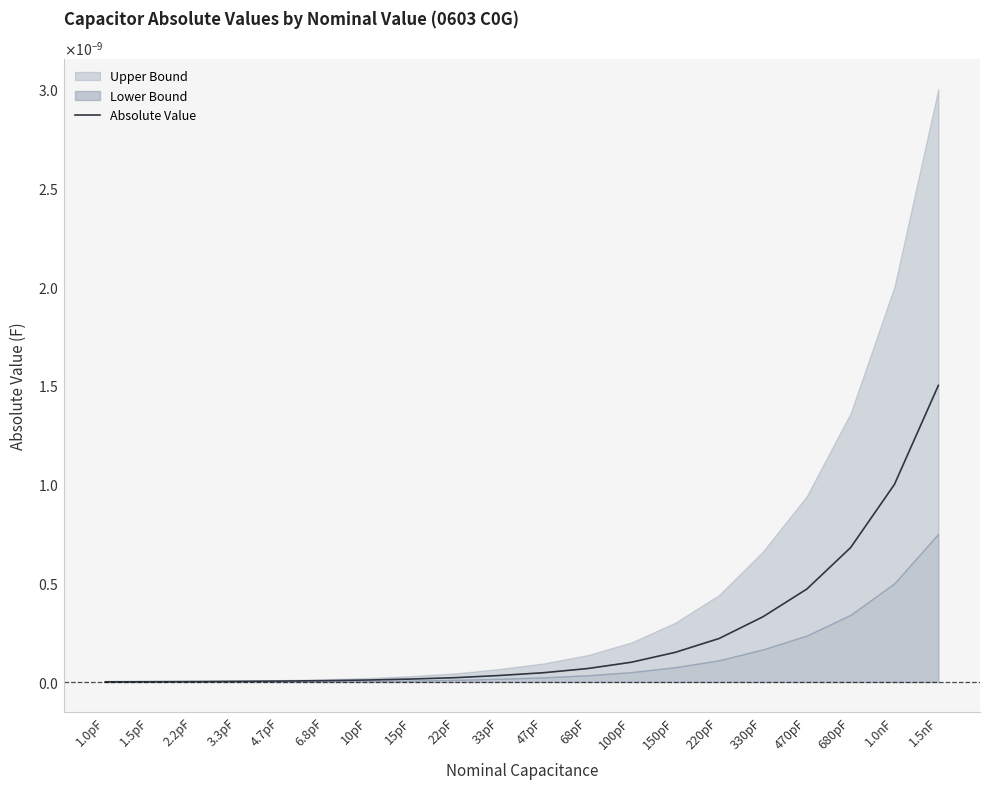

True or false: the data has more than 2 interior local peaks.

False